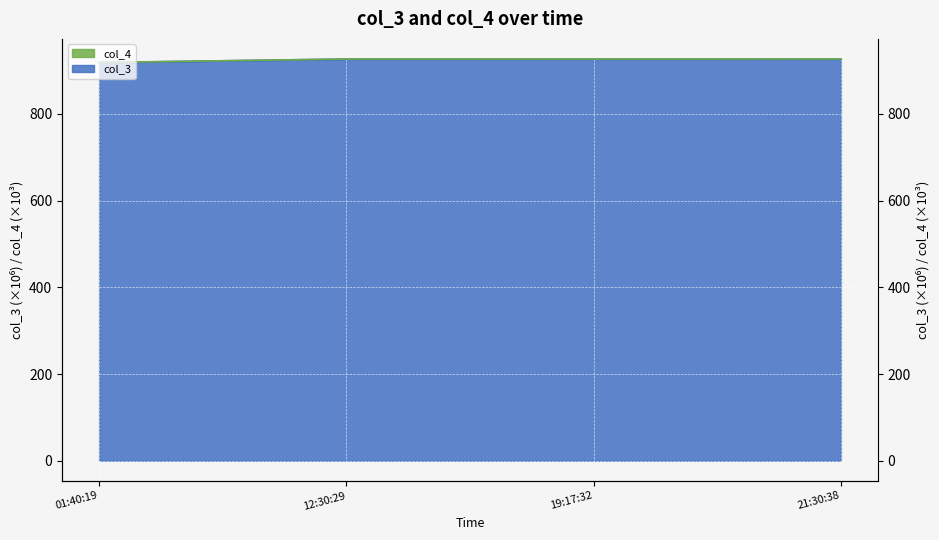

What are all the series names shown in the legend?

col_3, col_4